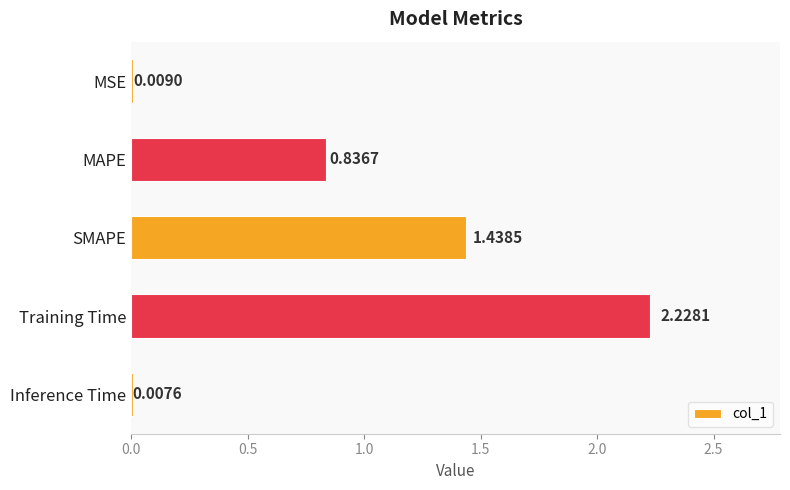

At which category does the chart reach its peak across all series?

Training Time